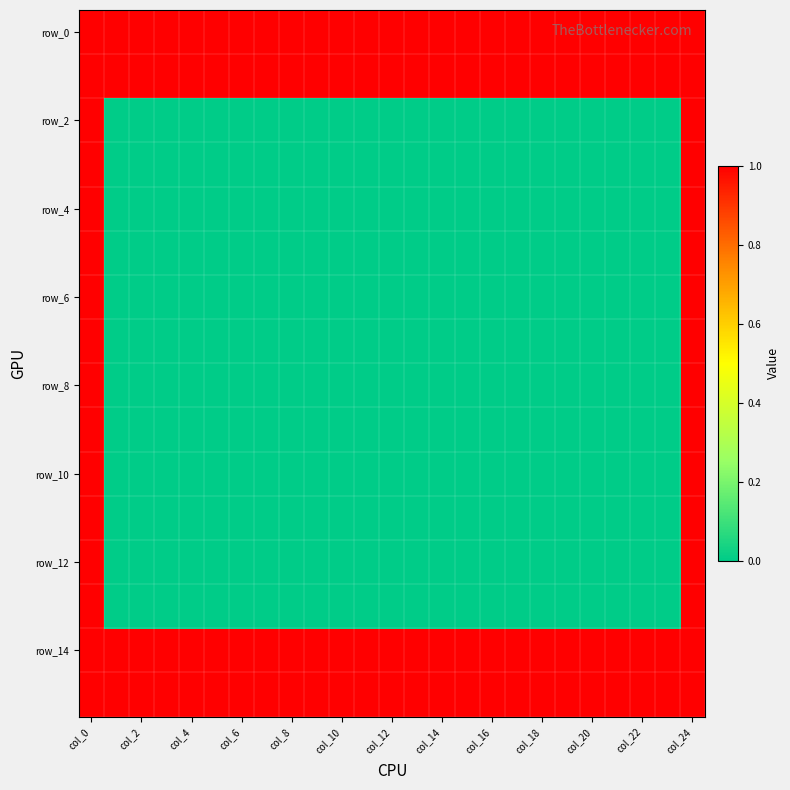

Count the number of data series in this chart.

16